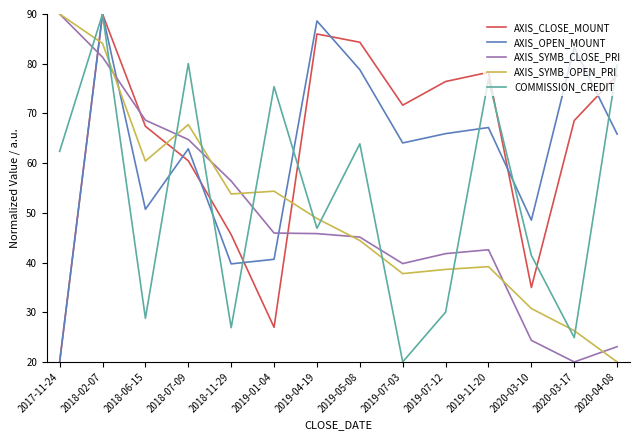

True or false: AXIS_SYMB_OPEN_PRI has a value of 71.4 at 2019-05-08.

False